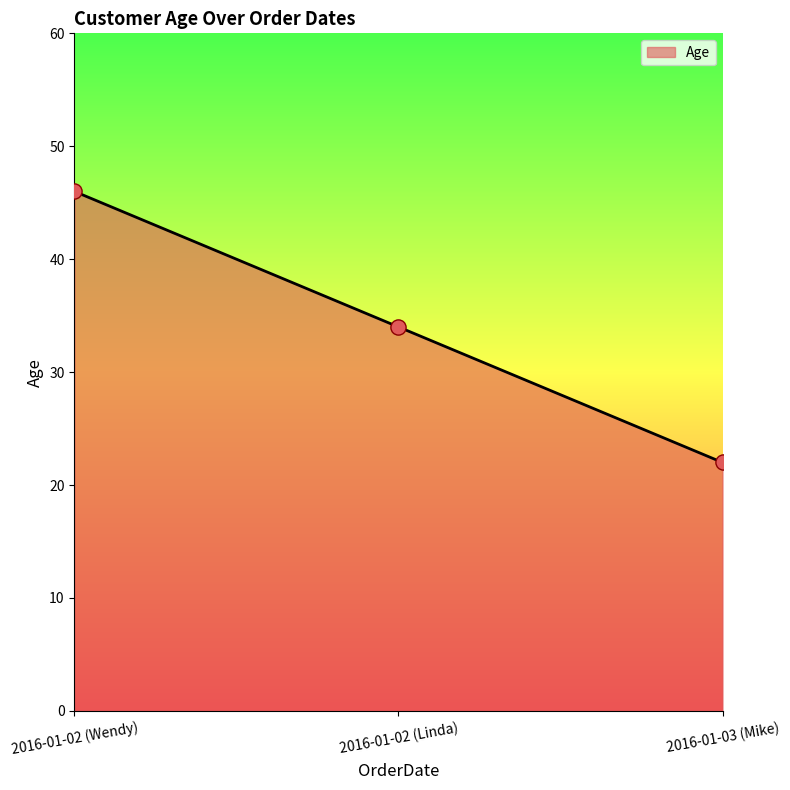

Between 2016-01-03 (Mike) and 2016-01-02 (Linda), which is larger?

2016-01-02 (Linda)